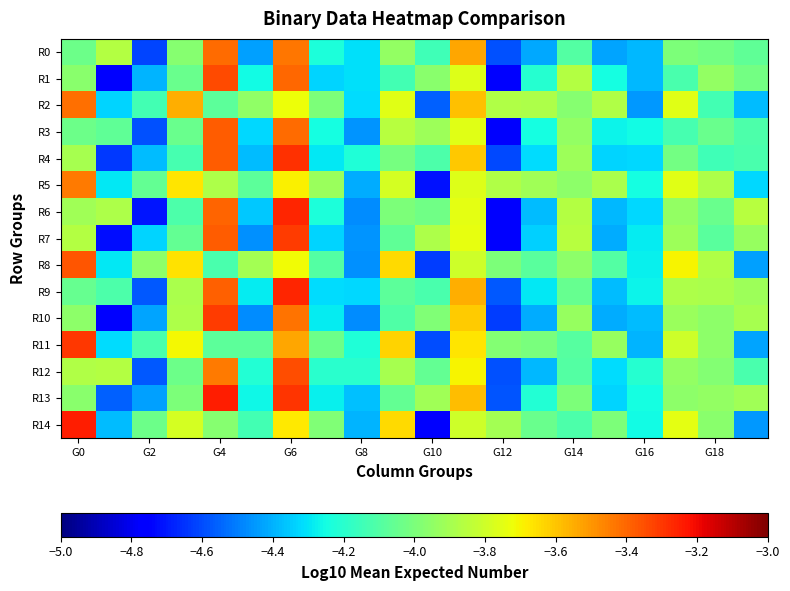

Which series has the largest range (max minus min)?

R14